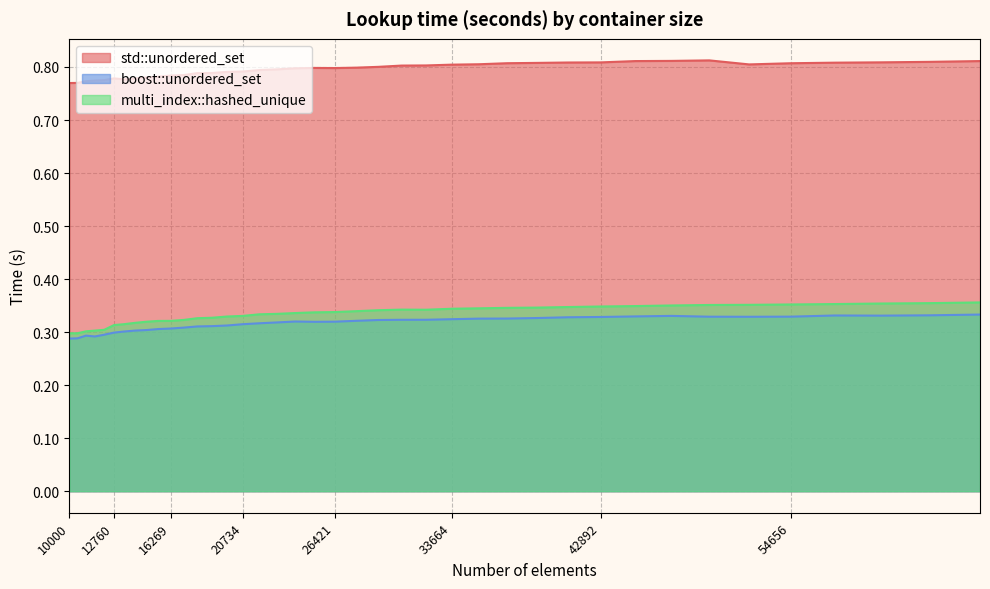

Reading left to right, list all the values displayed in this chart.

std::unordered_set: 0.8	0.8	0.8	0.8	0.8	0.8	0.8	0.8	0.8	0.8	0.8	0.8	0.8	0.8	0.8	0.8	0.8	0.8	0.8	0.8	0.8	0.8	0.8	0.8	0.8	0.8	0.8	0.8	0.8	0.8	0.8	0.8	0.8	0.8	0.8	0.8	0.8	0.8	0.8	0.8
boost::unordered_set: 0.3	0.3	0.3	0.3	0.3	0.3	0.3	0.3	0.3	0.3	0.3	0.3	0.3	0.3	0.3	0.3	0.3	0.3	0.3	0.3	0.3	0.3	0.3	0.3	0.3	0.3	0.3	0.3	0.3	0.3	0.3	0.3	0.3	0.3	0.3	0.3	0.3	0.3	0.3	0.3
multi_index::hashed_unique: 0.3	0.3	0.3	0.3	0.3	0.3	0.3	0.3	0.3	0.3	0.3	0.3	0.3	0.3	0.3	0.3	0.3	0.3	0.3	0.3	0.3	0.3	0.3	0.3	0.3	0.3	0.3	0.3	0.3	0.3	0.3	0.3	0.4	0.4	0.4	0.4	0.4	0.4	0.4	0.4